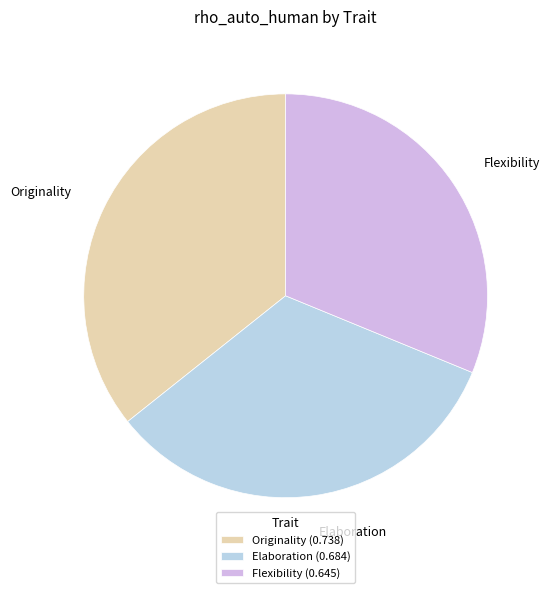

True or false: Flexibility accounts for 31% of the total.

True